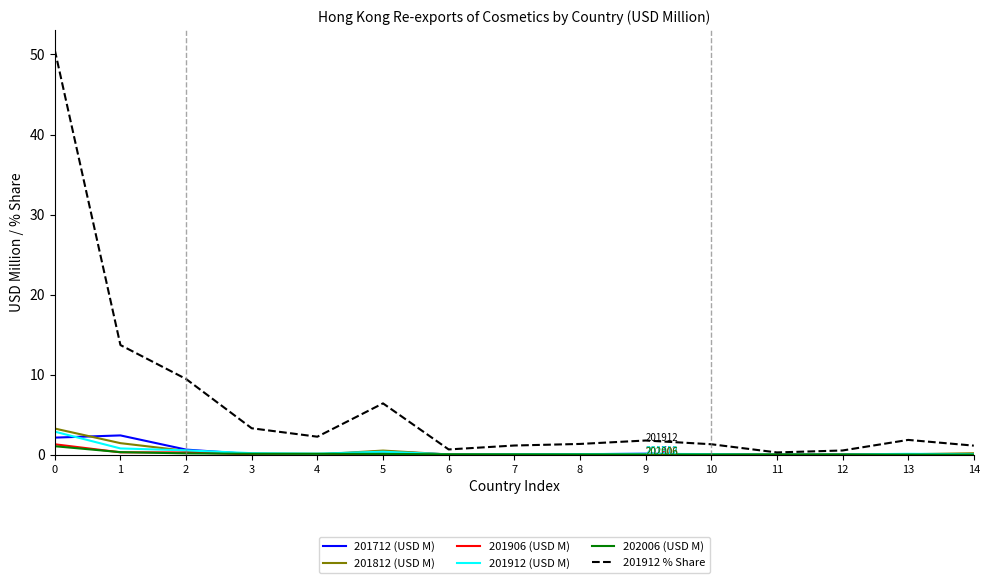

Which series has the widest spread of values?

201912 % Share